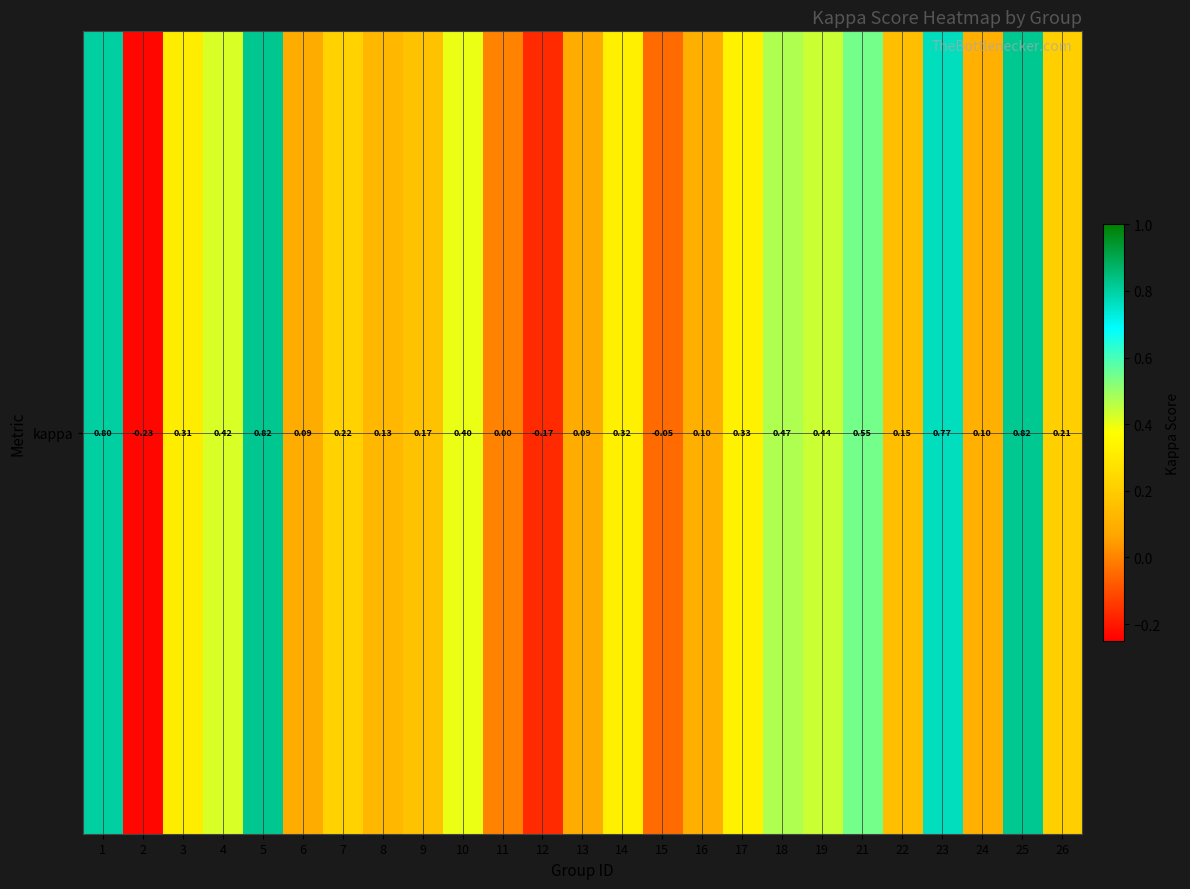

What is the difference between the second highest and second lowest values?

1.0